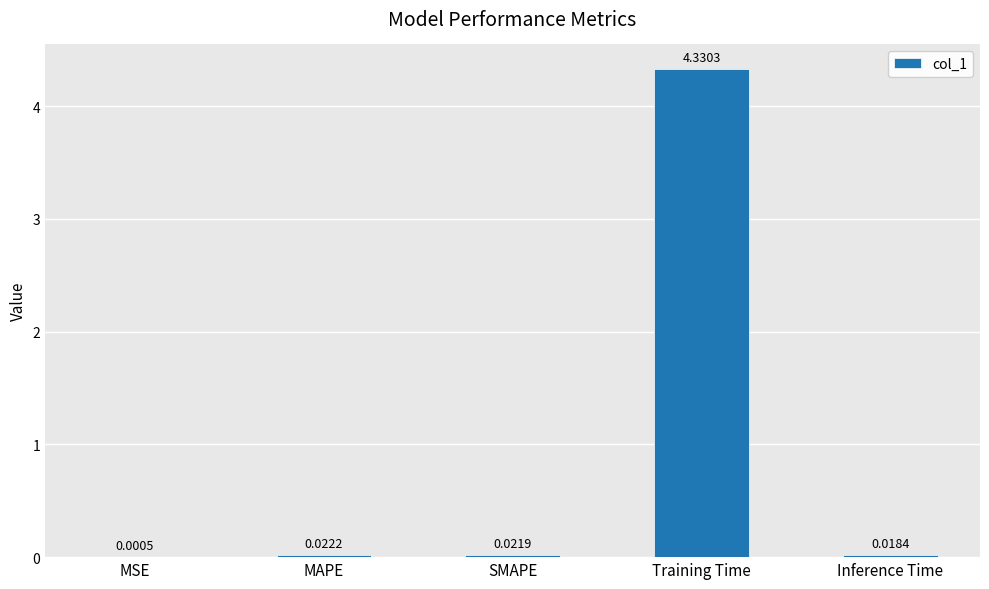

How many distinct data groups are displayed?

1